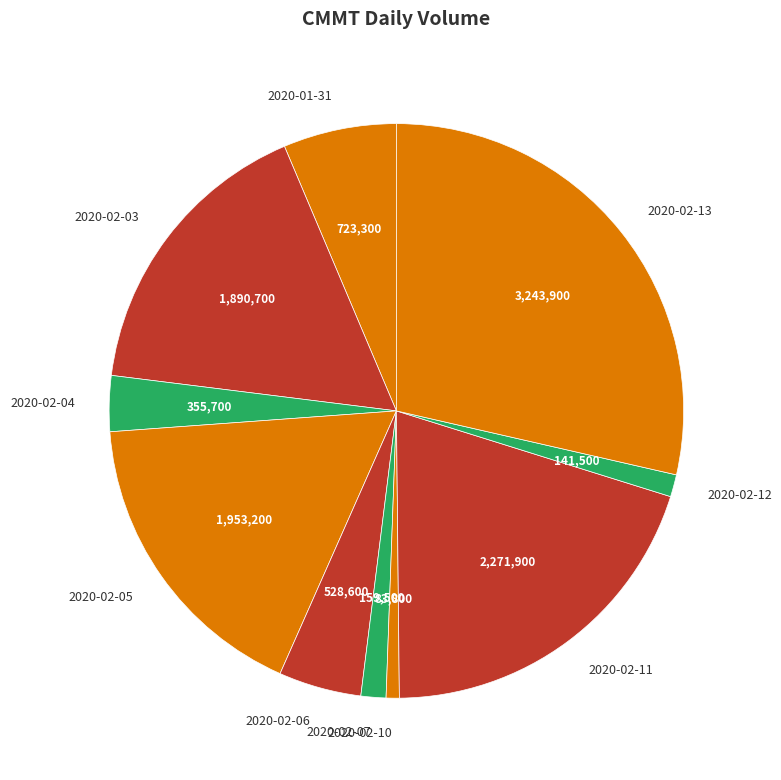

How many segments does this pie chart have?

10